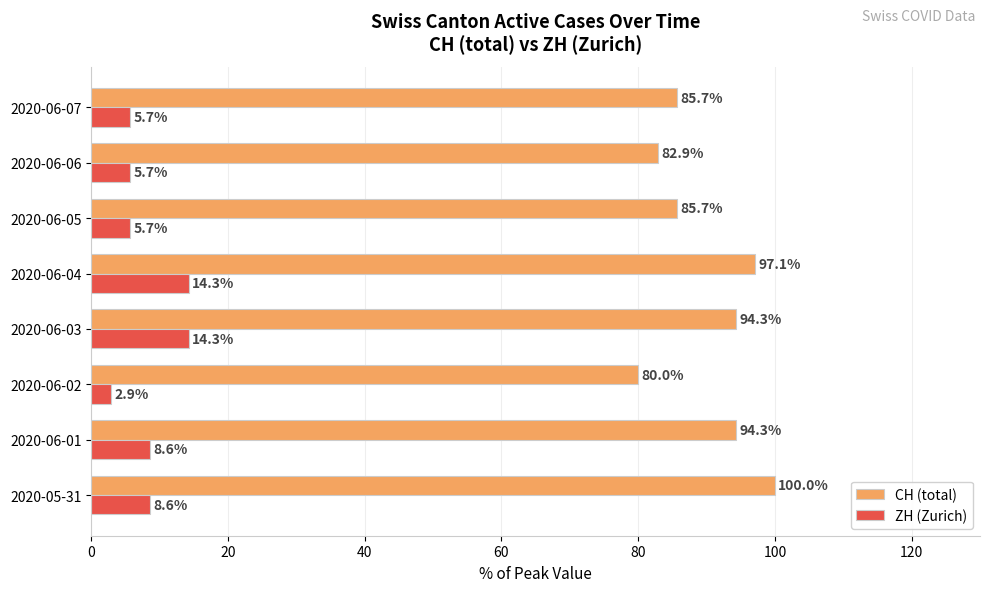

Between 2020-05-31 and 2020-06-07, which series saw the biggest shift?

CH (total)